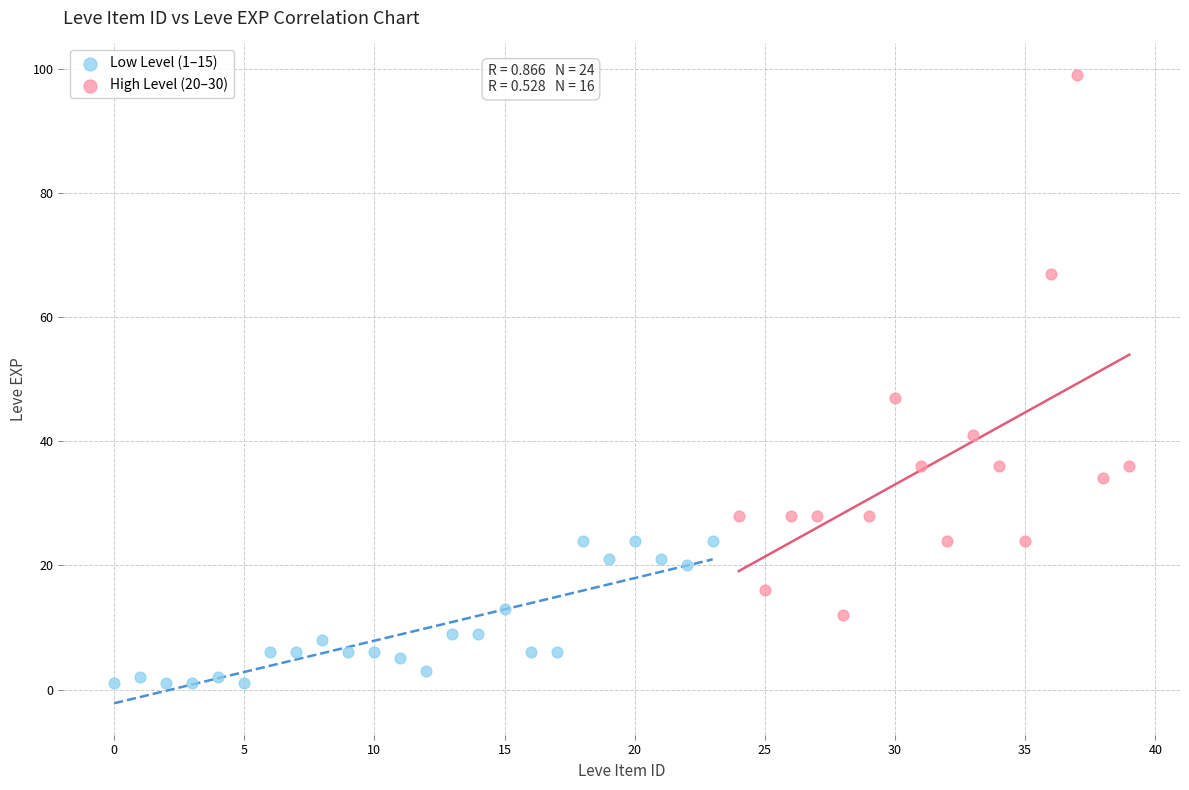

Which series contains the highest Y value?

High Level (20–30)